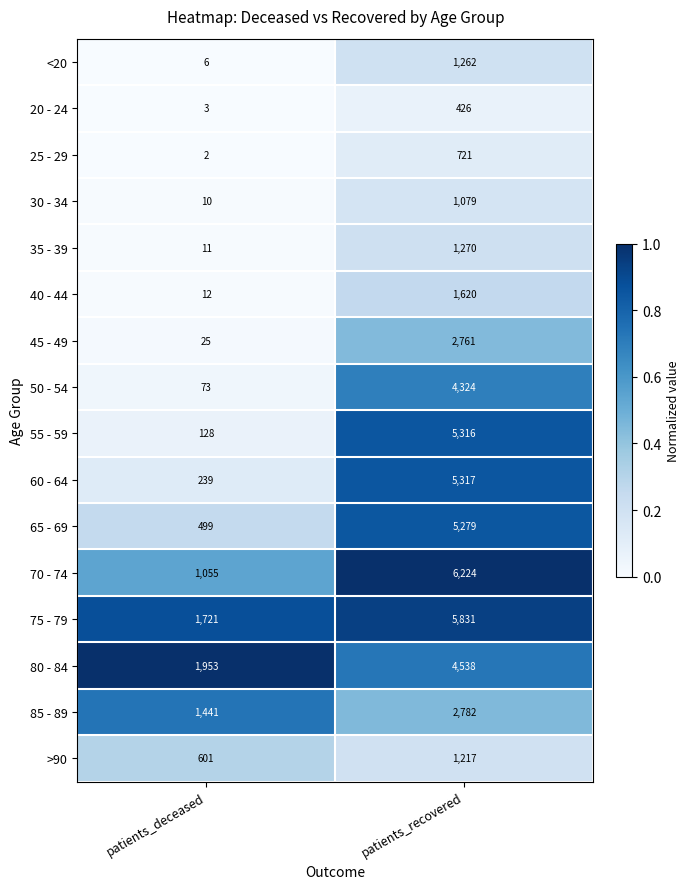

The 65 - 69 series shows 161 at patients_deceased. True or false?

False